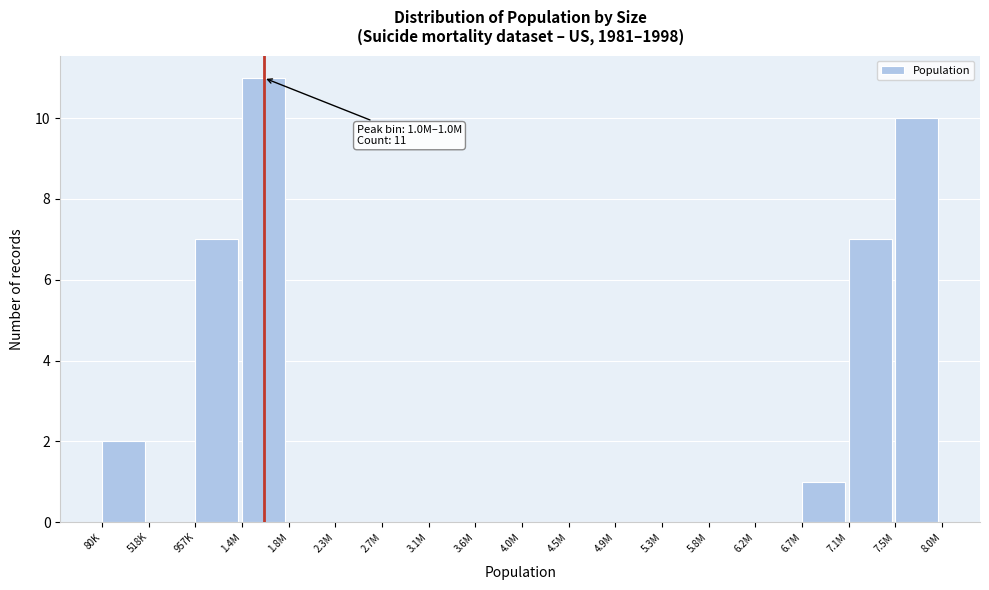

Reading right to left, what are all the values shown in this chart?

7.5M=10	7.1M=7	6.7M=1	6.2M=0	5.8M=0	5.3M=0	4.9M=0	4.5M=0	4.0M=0	3.6M=0	3.1M=0	2.7M=0	2.3M=0	1.8M=0	1.4M=11	957K=7	518K=0	80K=2